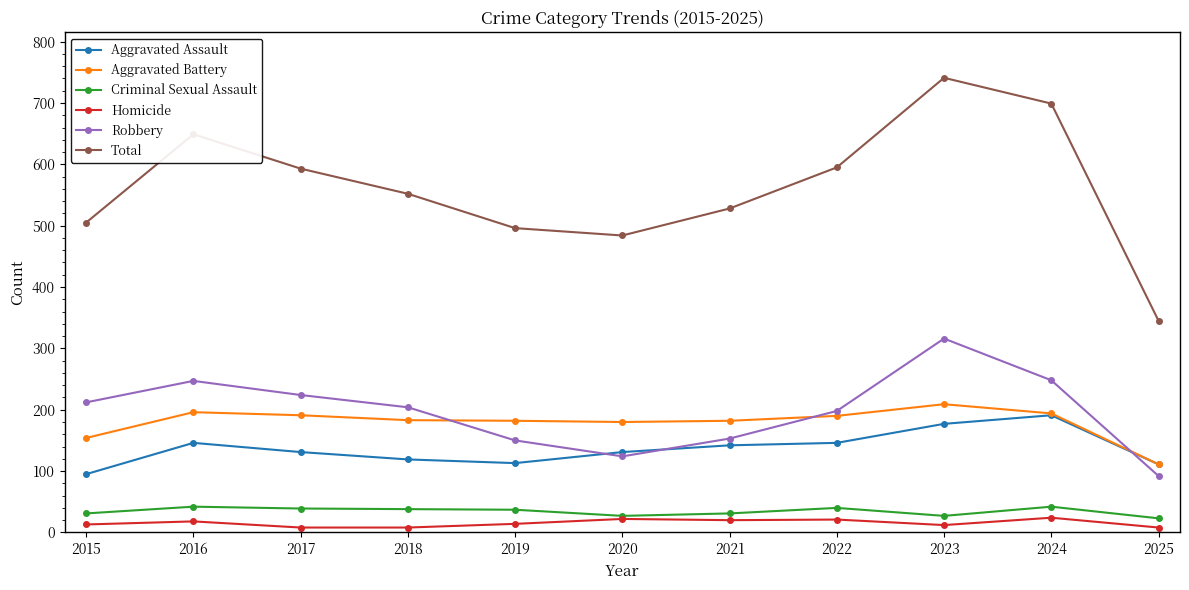

Is it true that Aggravated Assault equals 160 at 2025?

False